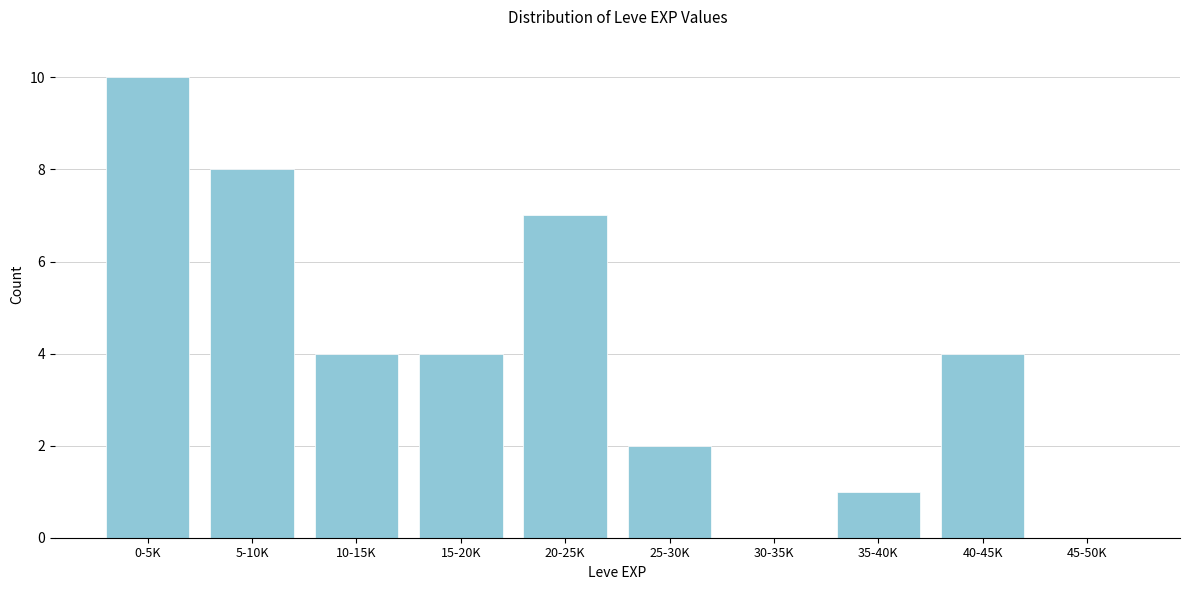

Reading right to left, list all the values displayed in this chart.

45-50K=0	40-45K=4	35-40K=1	30-35K=0	25-30K=2	20-25K=7	15-20K=4	10-15K=4	5-10K=8	0-5K=10